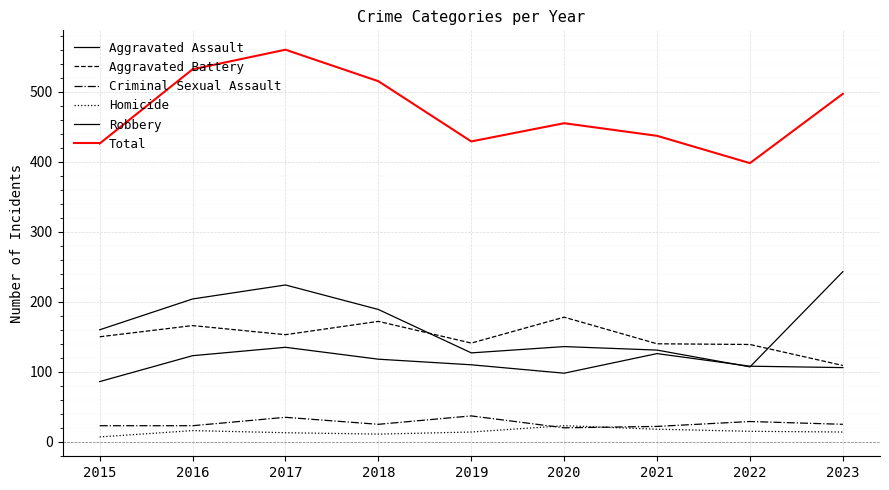

List the series in order of their peak value, lowest first.

Homicide, Criminal Sexual Assault, Aggravated Assault, Aggravated Battery, Robbery, Total